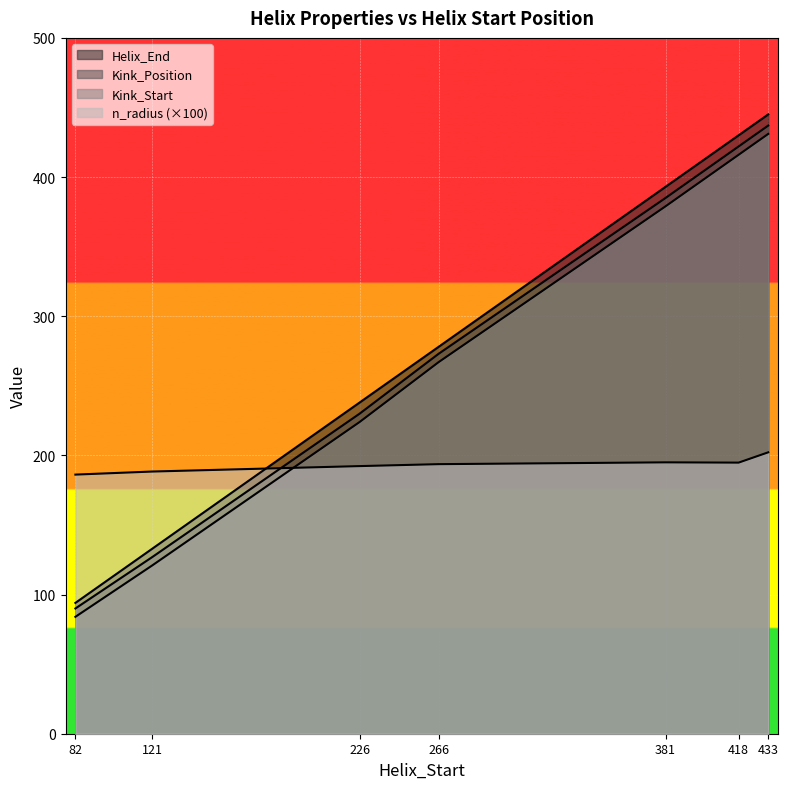

At which label does Helix_End first exceed 278?

381